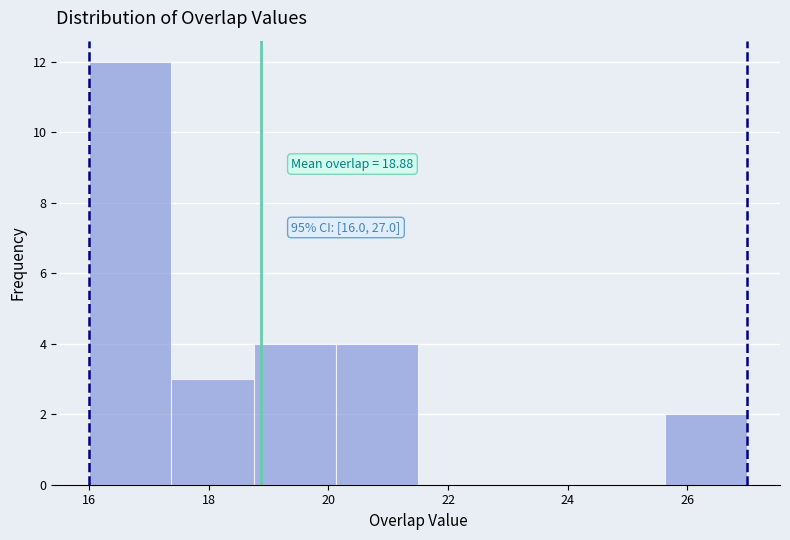

Over which range of the x-axis is the bar tallest?

16.0 to 17.4